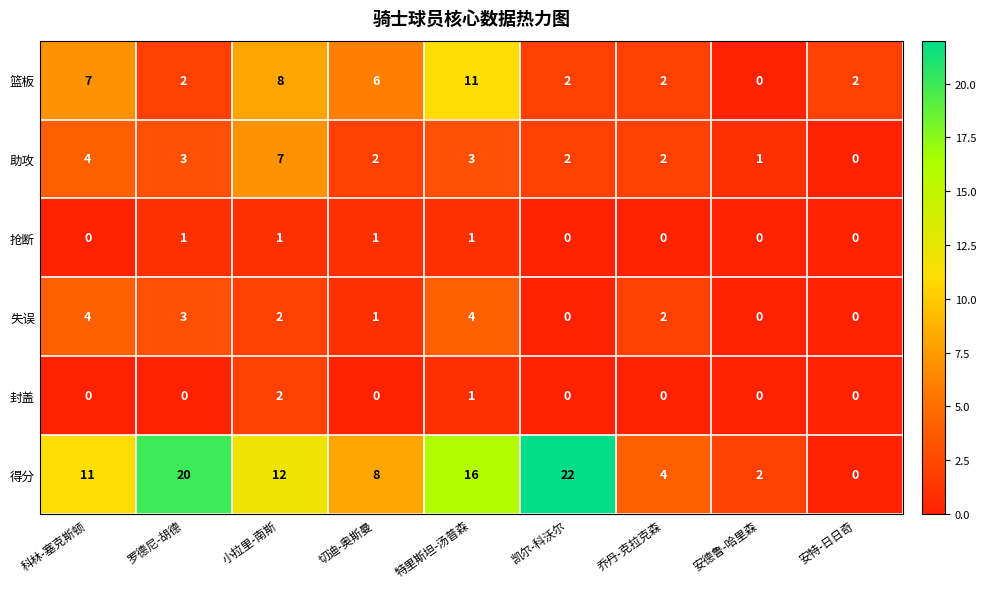

How many series are shown in this chart?

6